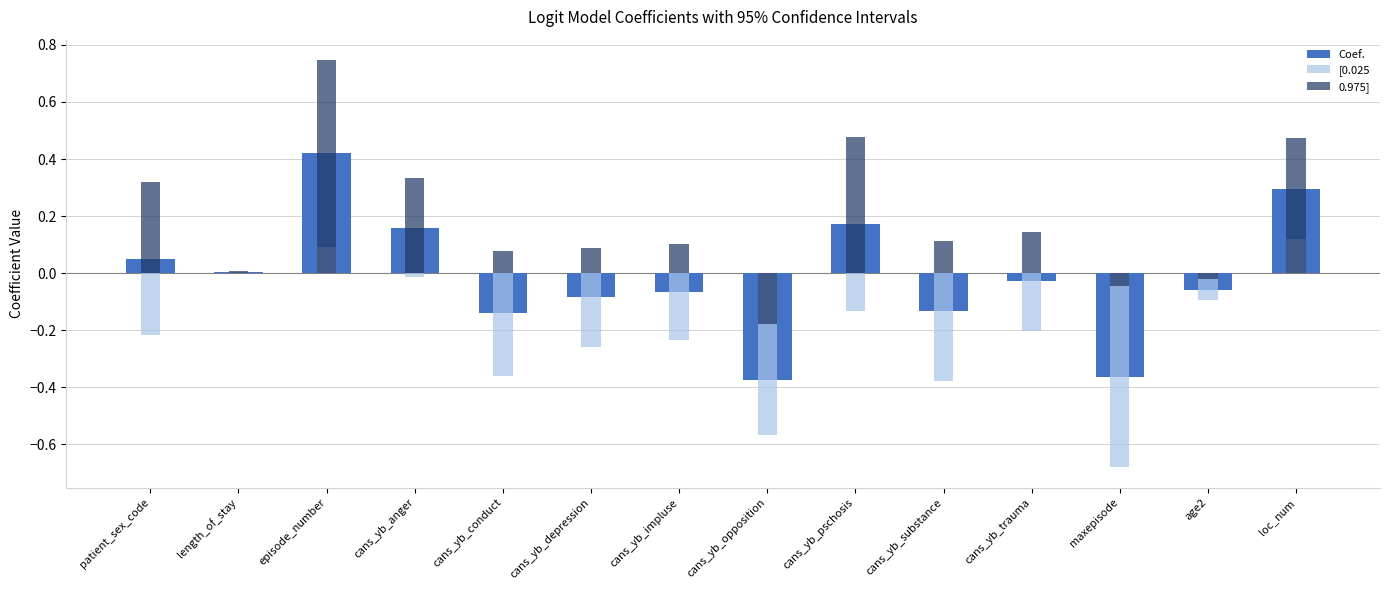

The value of [0.025 at cans_yb_impluse is -0.1. True or false?

False